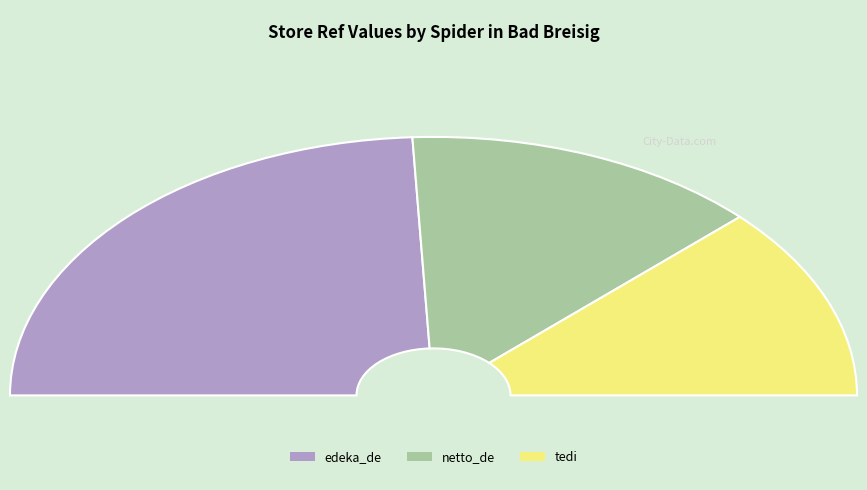

What percentage is the netto_de slice, to the nearest percent?

27%